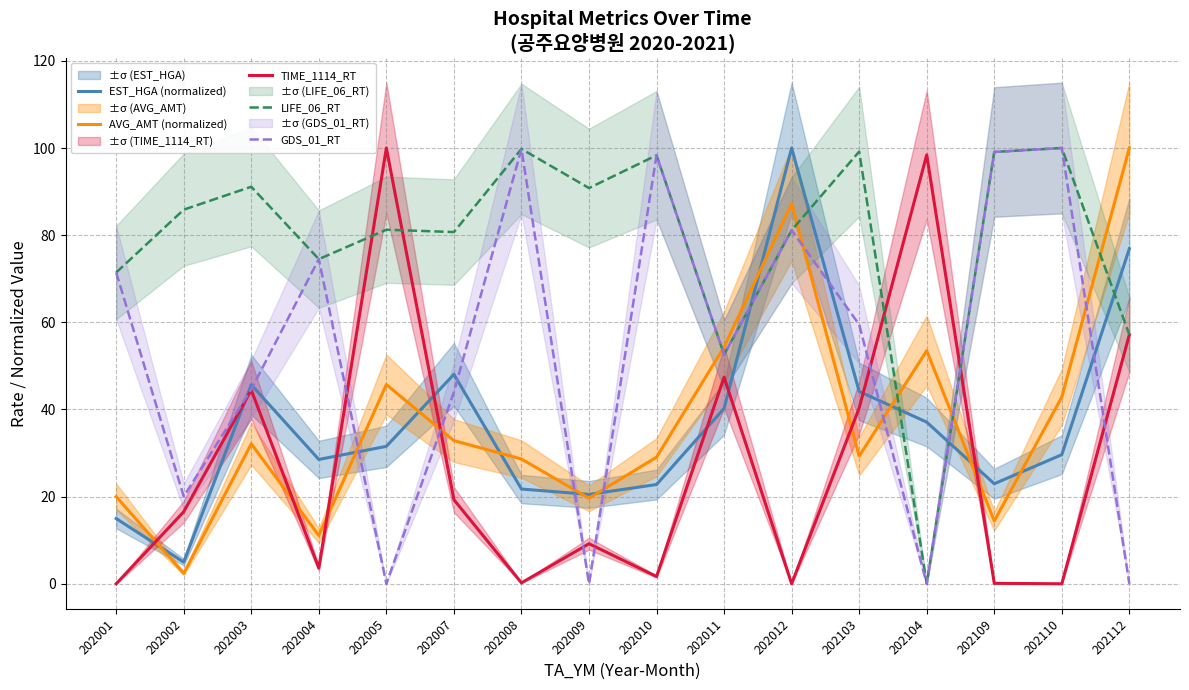

Reading right to left, list all the values displayed in this chart.

EST_HGA (normalized): 76.9	29.6	23.0	37.1	44.1	100.0	40.2	22.8	20.5	21.7	48.1	31.5	28.5	45.7	5.0	15.0
AVG_AMT (normalized): 100.0	42.9	14.4	53.5	29.3	87.2	54.3	29.1	19.6	28.6	32.9	45.7	11.1	32.1	2.4	20.0
TIME_1114_RT: 57.1	0.0	0.1	98.4	40.3	0.0	47.4	1.7	9.2	0.2	19.3	100.0	3.6	44.5	16.5	0.0
LIFE_06_RT: 57.1	100.0	99.1	0.0	99.2	81.1	52.6	98.3	90.8	99.8	80.7	81.2	74.5	91.1	85.8	71.4
GDS_01_RT: 0.0	100.0	99.1	0.0	59.5	81.1	52.6	98.3	0.0	99.8	44.0	0.0	74.5	44.6	20.0	71.4